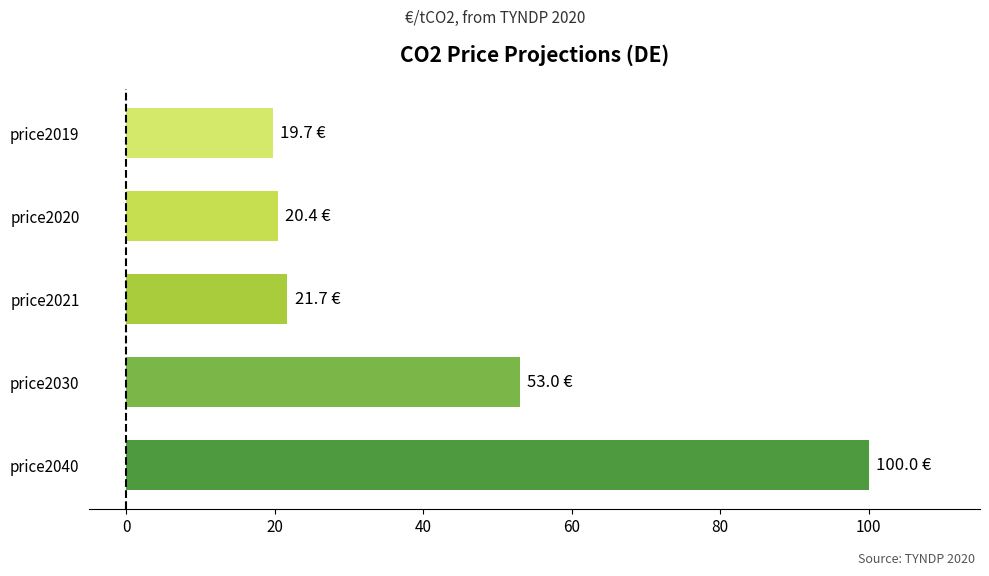

What is the average value?

43.0